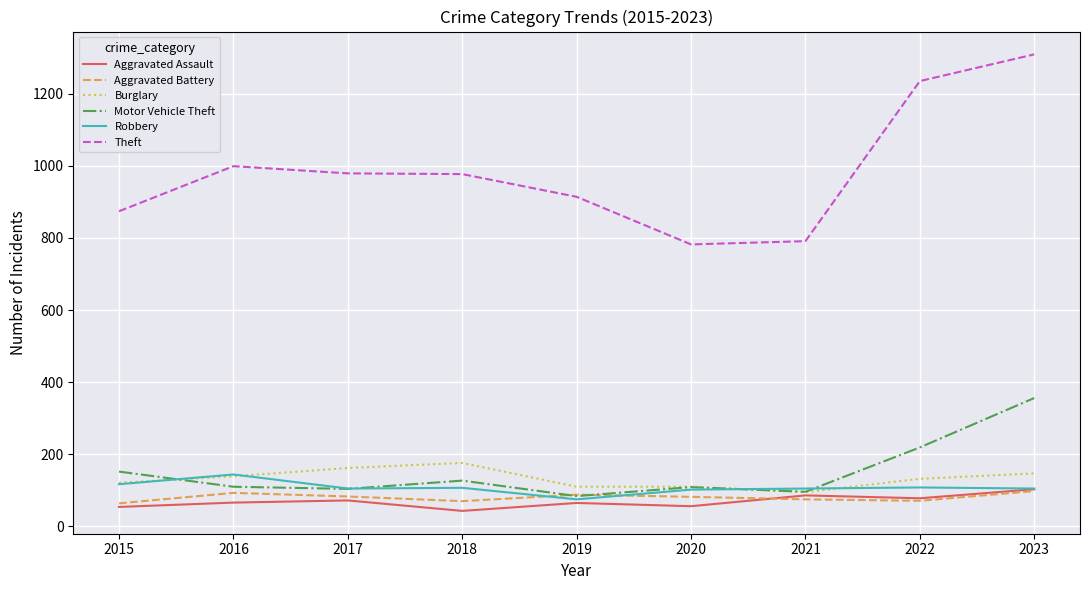

What is the difference between the second highest and minimum values in the Motor Vehicle Theft series?

135